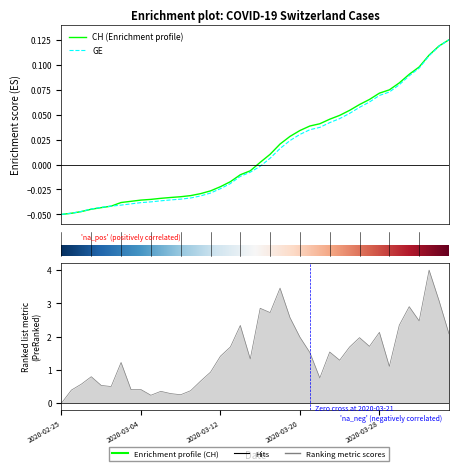

List the series in order of their overall mean, highest first.

CH, GE